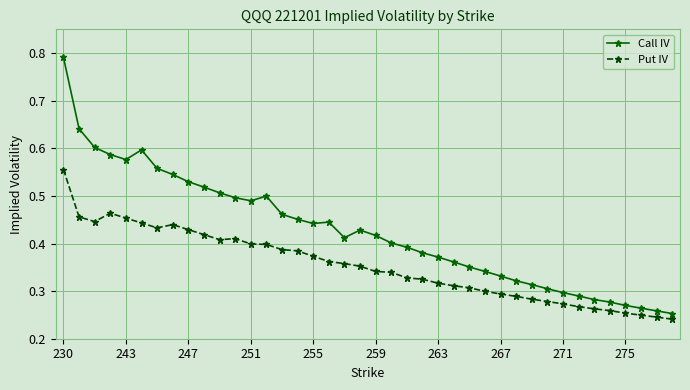

What is the sum of all Put IV values?

14.1